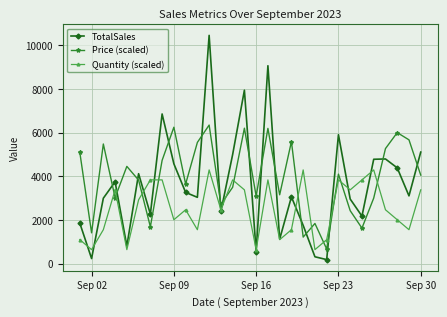

True or false: Quantity (scaled) and Price (scaled) intersect in this chart.

True